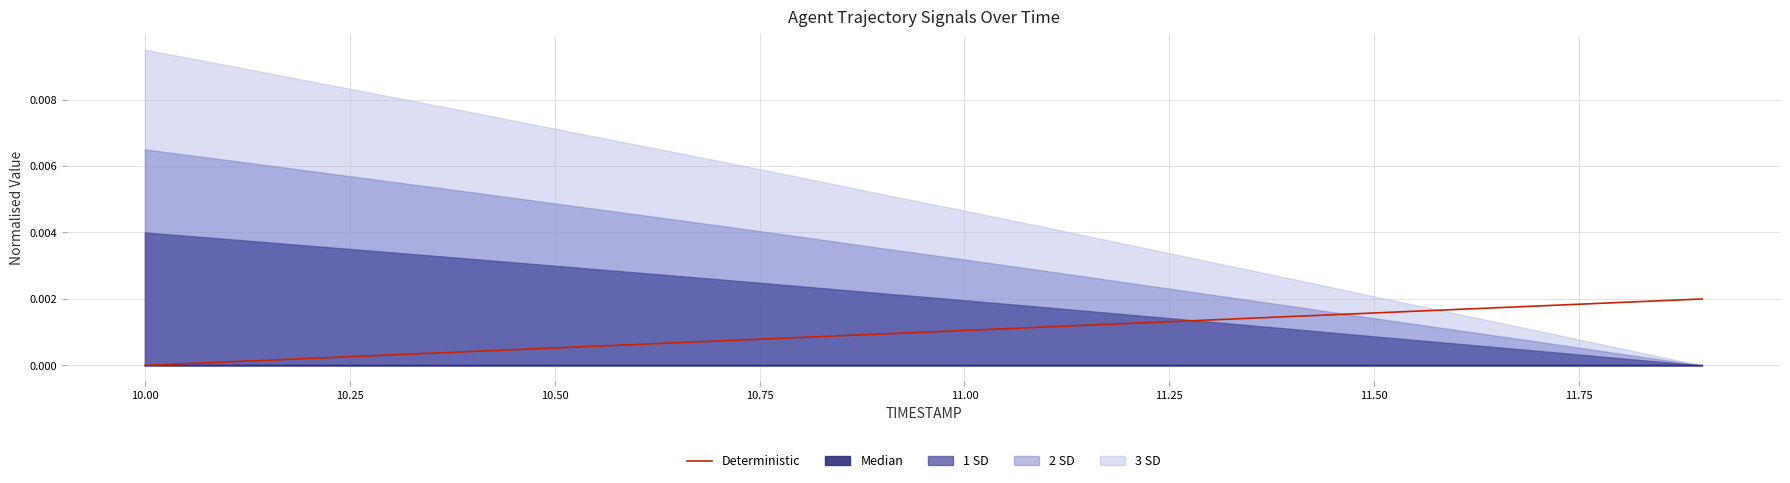

The Deterministic series shows 0.0 at 10.00. True or false?

True